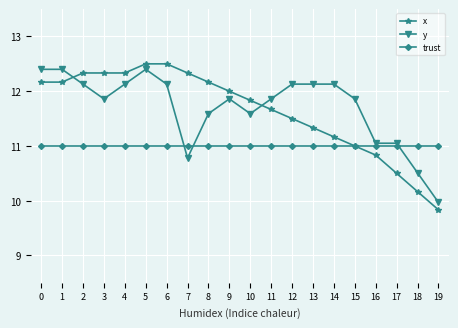

Reading right to left, what are all the values shown in this chart?

x: 19=9.8	18=10.2	17=10.5	16=10.8	15=11.0	14=11.2	13=11.3	12=11.5	11=11.7	10=11.8	9=12.0	8=12.2	7=12.3	6=12.5	5=12.5	4=12.3	3=12.3	2=12.3	1=12.2	0=12.2
y: 19=10.0	18=10.5	17=11.1	16=11.1	15=11.9	14=12.1	13=12.1	12=12.1	11=11.9	10=11.6	9=11.9	8=11.6	7=10.8	6=12.1	5=12.4	4=12.1	3=11.9	2=12.1	1=12.4	0=12.4
trust: 19=11.0	18=11.0	17=11.0	16=11.0	15=11.0	14=11.0	13=11.0	12=11.0	11=11.0	10=11.0	9=11.0	8=11.0	7=11.0	6=11.0	5=11.0	4=11.0	3=11.0	2=11.0	1=11.0	0=11.0